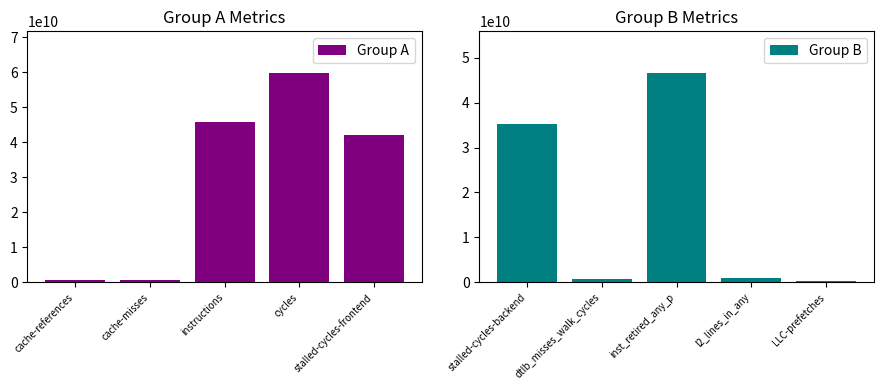

At which label is Group A closest to 30162873513?

stalled-cycles-frontend